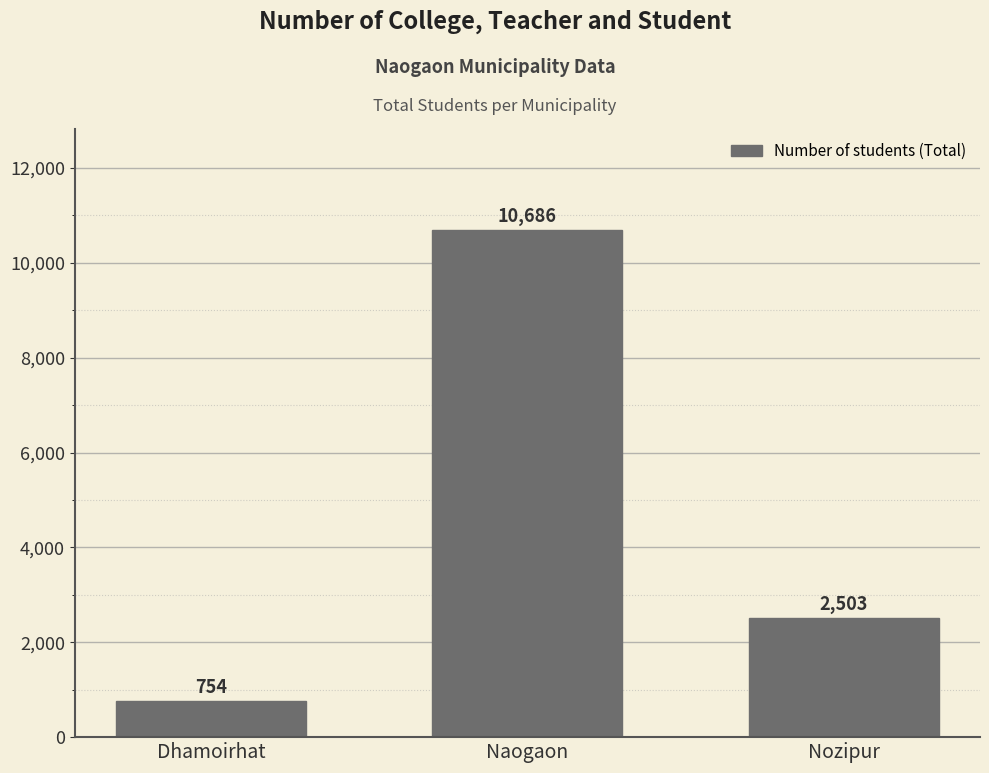

Does the chart contain any negative values?

No